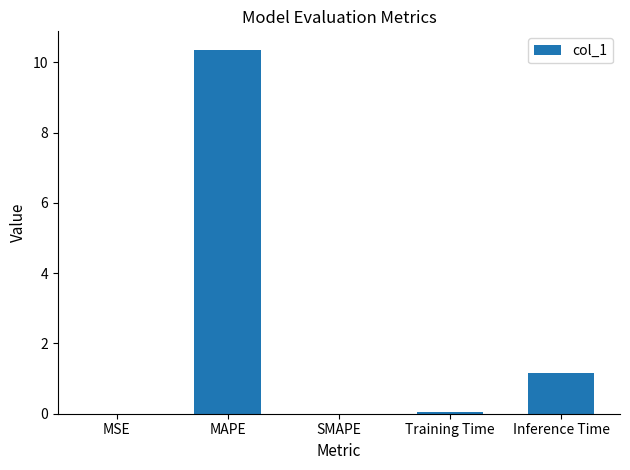

What is the sum of the values at MAPE and Inference Time?

11.5